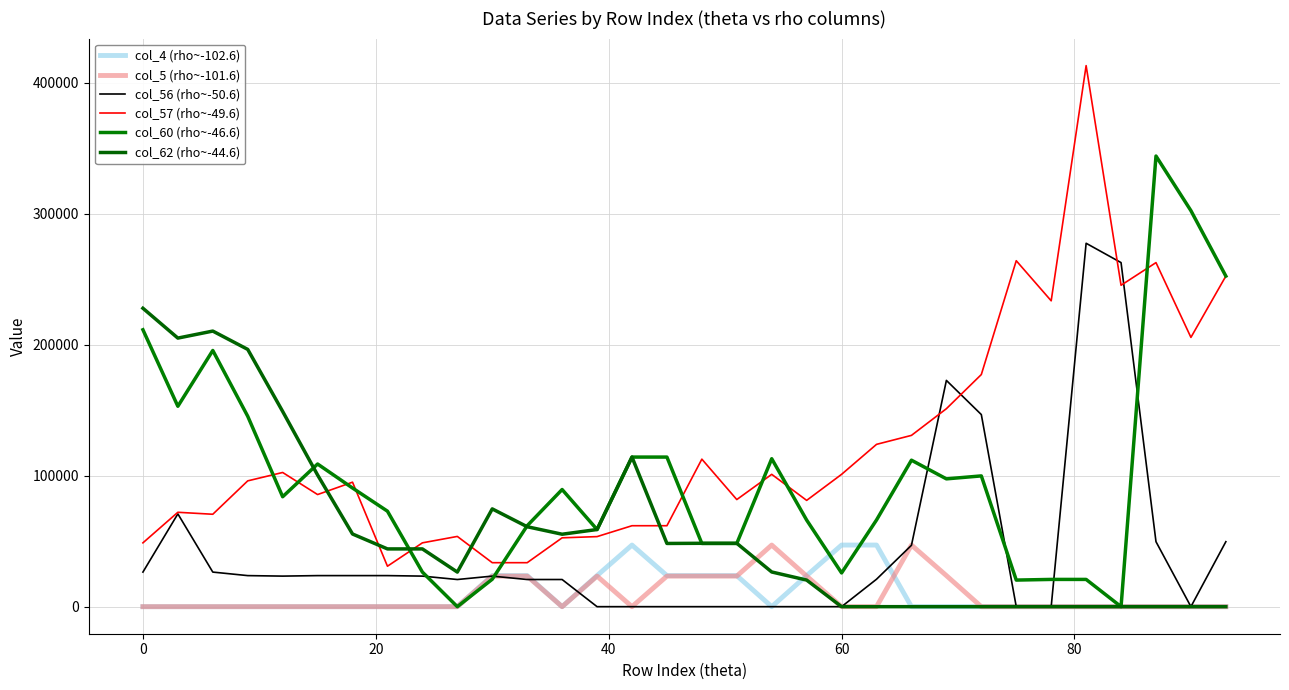

Reading left to right, extract all data points from this chart.

col_4 (rho~-102.6): 0	0	0	0	0	0	0	0	0	0	23716	23716	0	23716	47049	23716	23716	23716	0	23716	47049	47049	0	0	0	0	0	0	0	0	0	0
col_5 (rho~-101.6): 0	0	0	0	0	0	0	0	0	0	23333	23333	0	23333	0	23333	23333	23333	47049	23333	0	0	47049	23716	0	0	0	0	0	0	0	0
col_56 (rho~-50.6): 26406	70858	26406	23716	23333	23716	23716	23716	23333	20736	23333	20736	20736	0	0	0	0	0	0	0	0	20953	46858	172760	146678	0	0	277466	262698	49613	0	49613
col_57 (rho~-49.6): 48731	72064	70561	96056	102458	85602	95050	30888	48731	53631	33581	33581	52570	53492	61804	61804	112642	81773	101038	81152	101038	123927	130781	151152	177234	264133	233528	413094	245393	262698	205598	252392
col_60 (rho~-46.6): 211418	153004	195614	145381	83929	108926	90596	72902	26406	0	20953	61804	89443	58906	114217	114217	48266	48266	112953	66113	25760	66193	111835	97582	99844	20306	20808	20808	0	344063	302348	252392
col_62 (rho~-44.6): 227845	205064	210422	196436	149065	100531	55485	44100	44100	26406	74647	61037	55311	58906	114217	48266	48392	48392	26488	20306	0	0	0	0	0	0	0	0	0	0	0	0